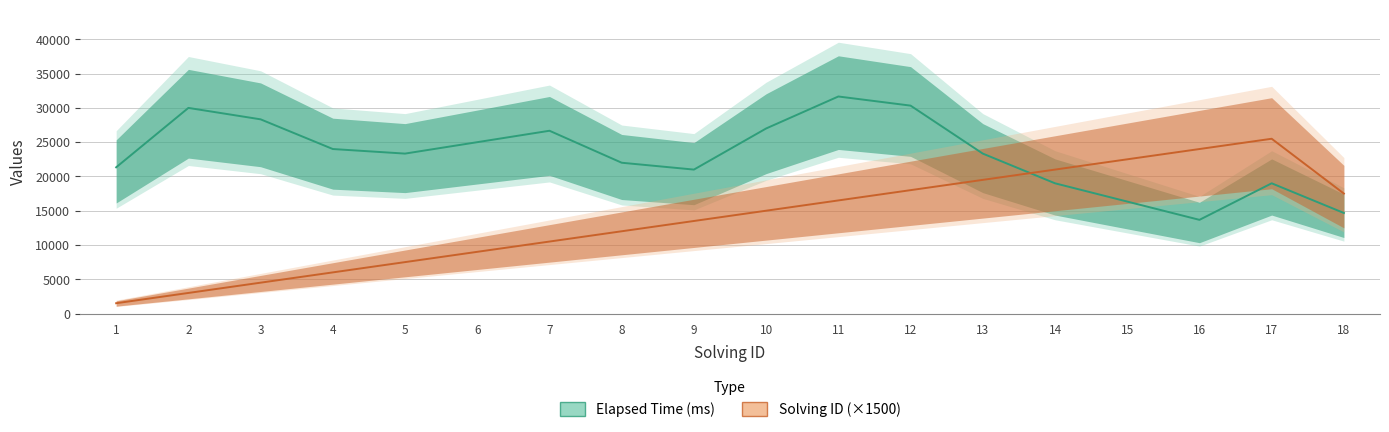

Is the value of Elapsed Time (ms) at 14 greater than the value of Solving ID (×1500) at 10?

Yes